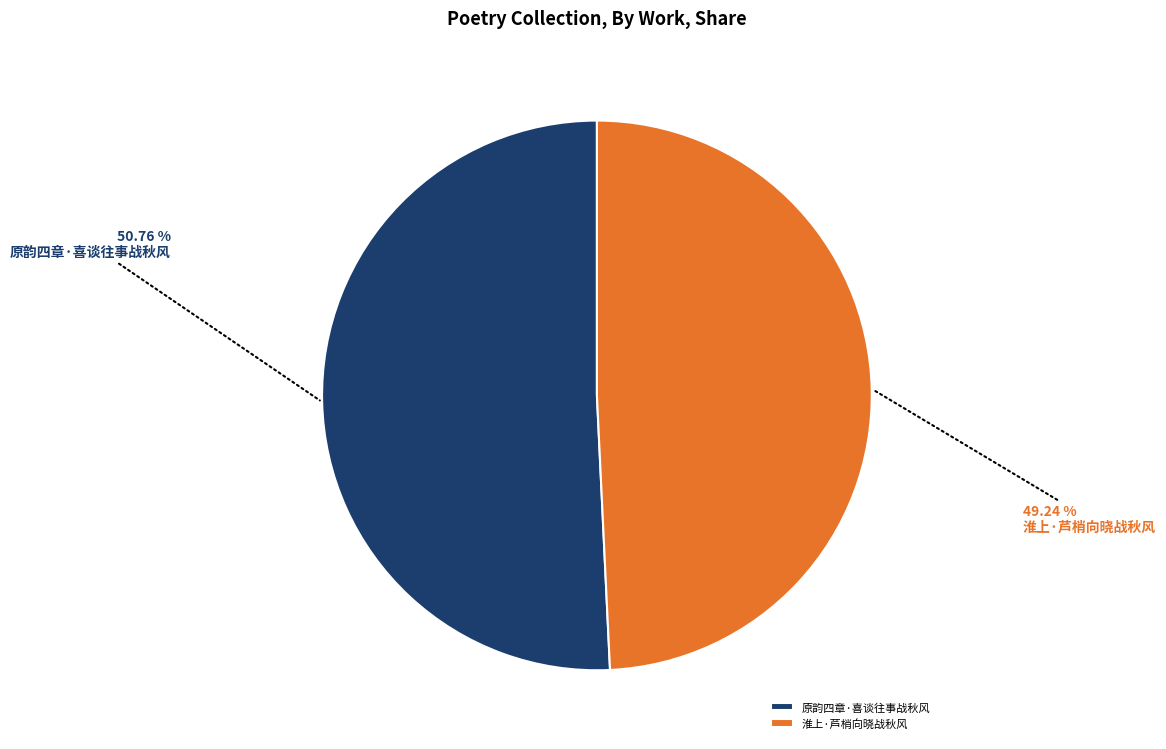

Count the number of slices in the pie.

2